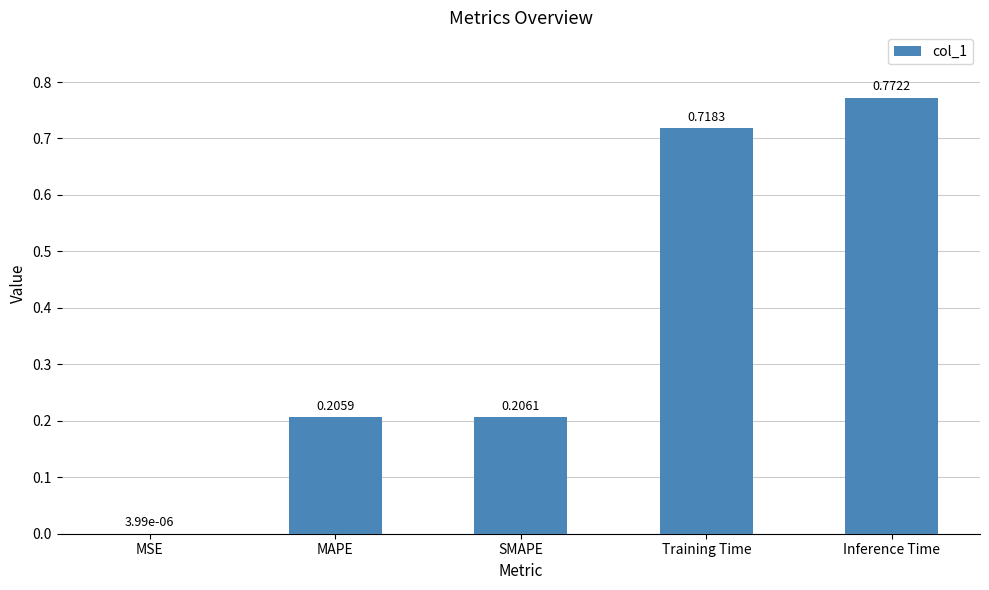

Between SMAPE and Training Time, which is larger?

Training Time